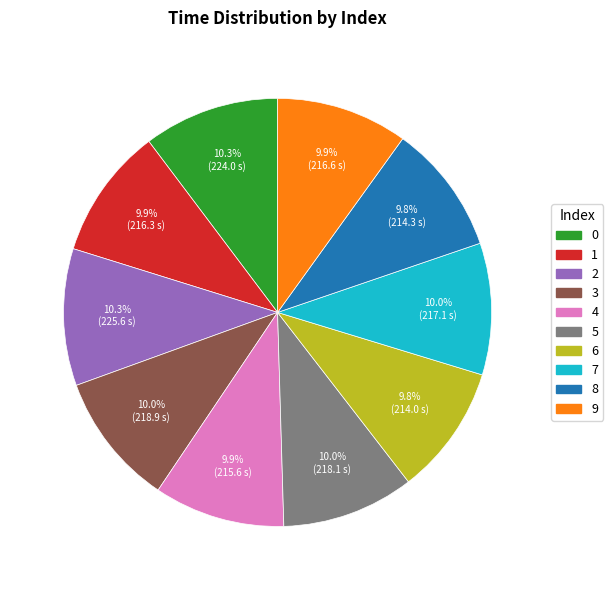

To the nearest percent, what percentage of the pie is 4?

10%